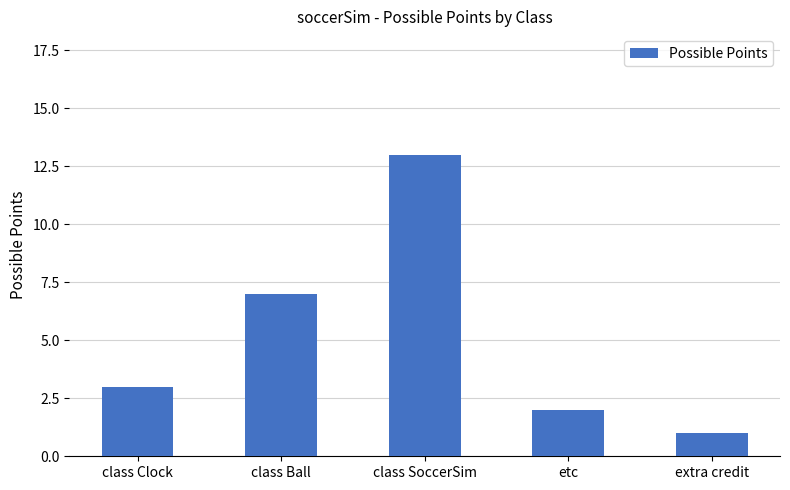

True or false: the data shows 2 at etc.

True